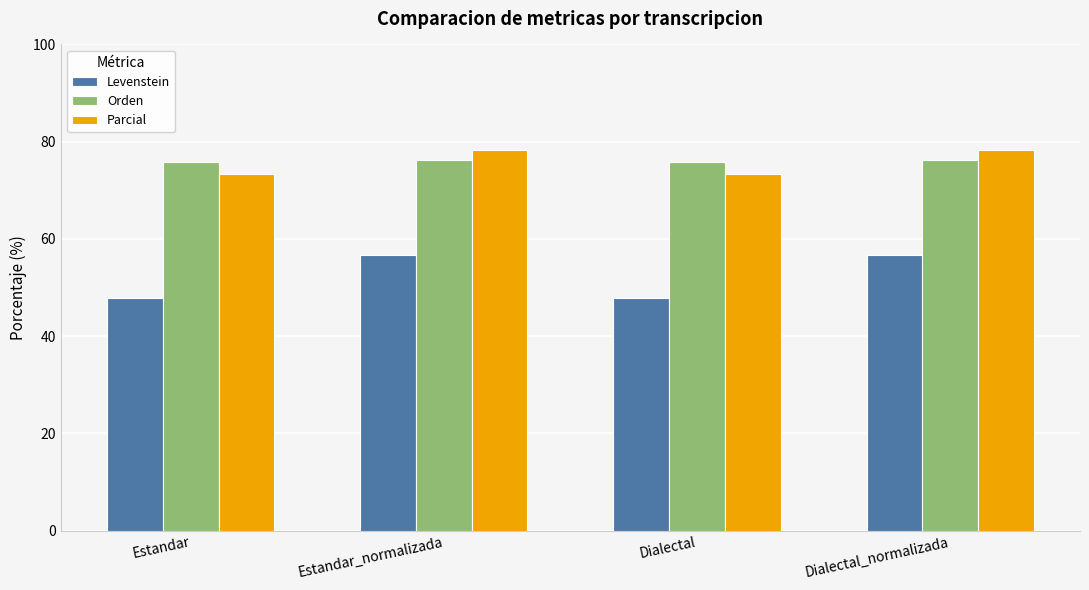

Between Dialectal and Dialectal_normalizada, which series saw the biggest shift?

Levenstein